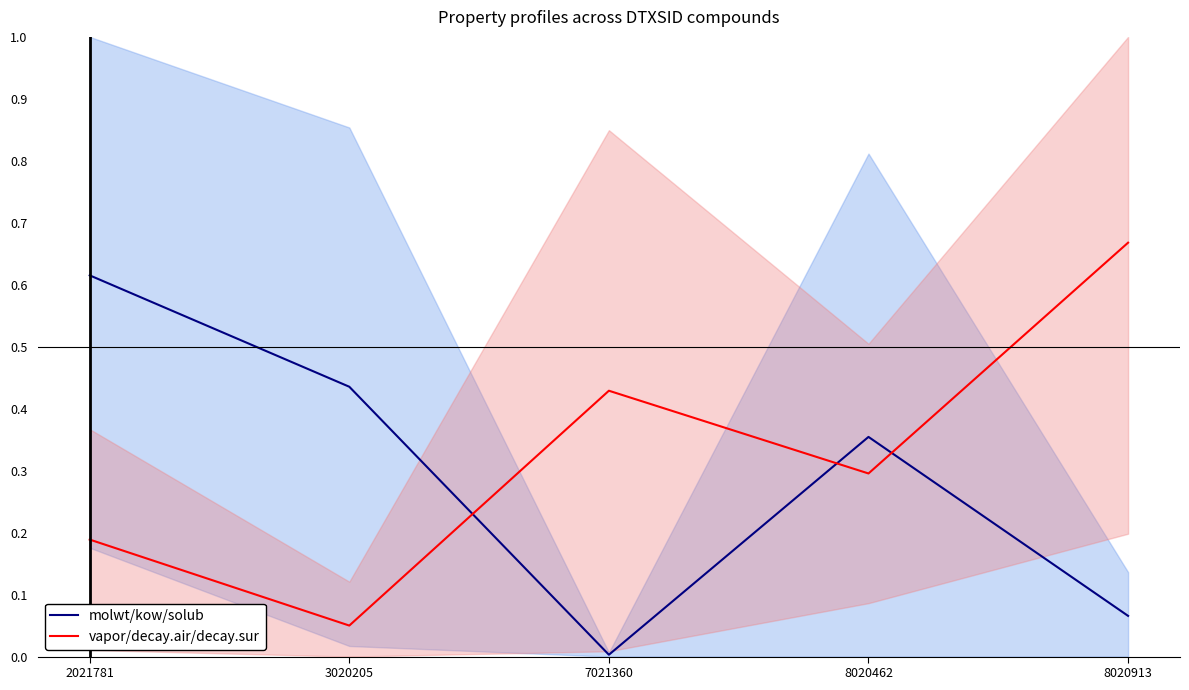

What is the value of the vapor/decay.air/decay.sur point at the 5th from the left?

0.7